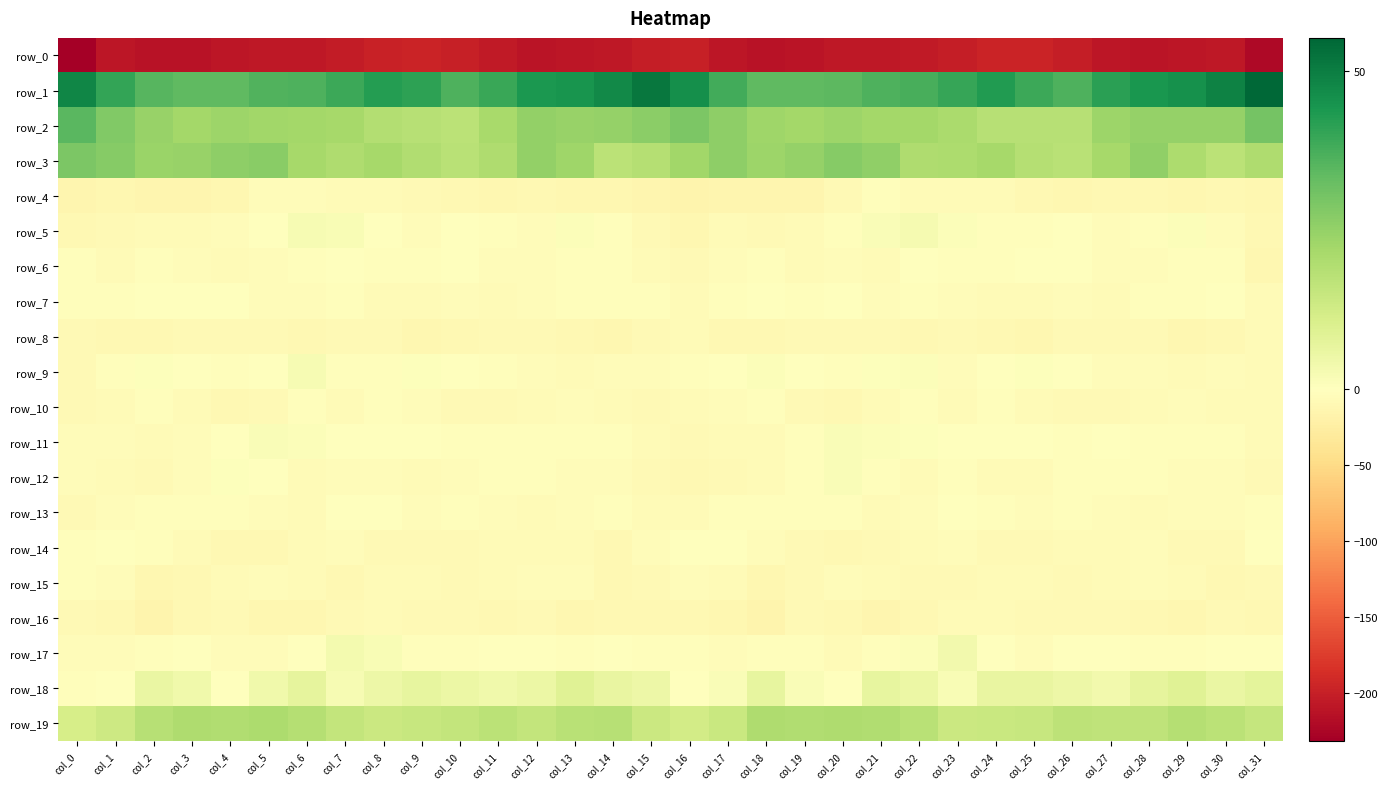

List the series in order of their peak value, highest first.

row_1, row_2, row_3, row_19, row_18, row_17, row_5, row_9, row_11, row_12, row_13, row_7, row_14, row_6, row_10, row_4, row_15, row_16, row_8, row_0